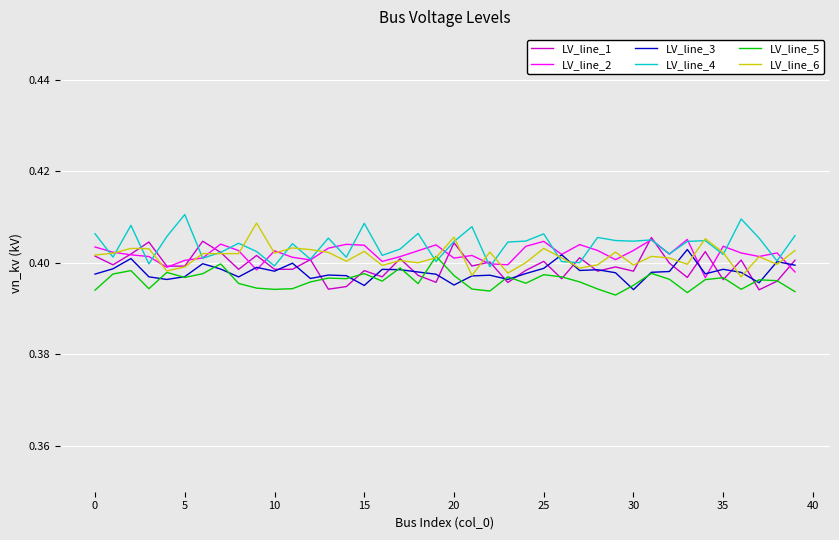

List the series in order of their peak value, lowest first.

LV_line_5, LV_line_3, LV_line_2, LV_line_1, LV_line_6, LV_line_4